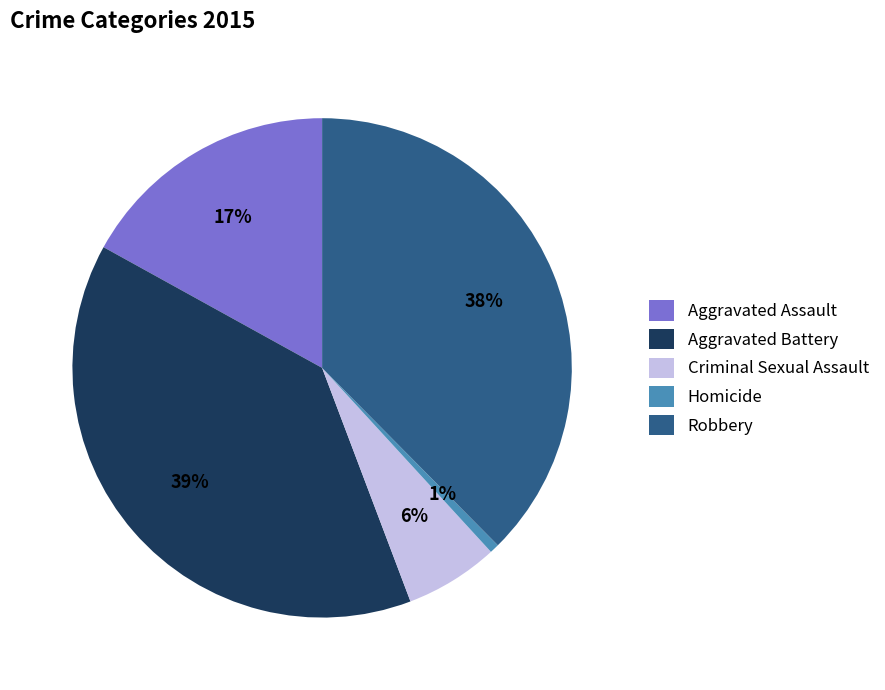

Rank the categories by value from lowest to highest.

Homicide, Criminal Sexual Assault, Aggravated Assault, Robbery, Aggravated Battery